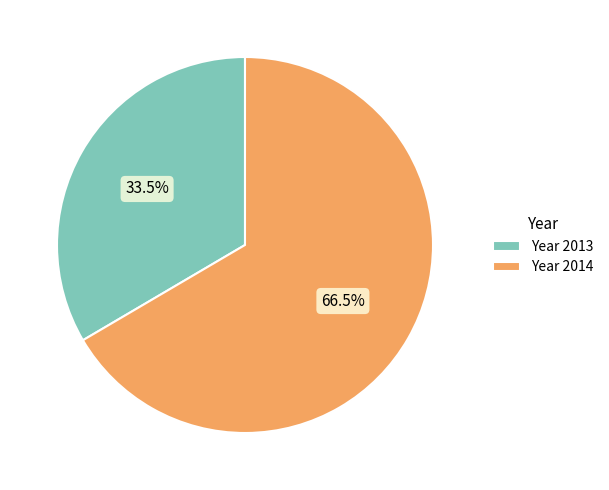

What is the largest slice in the pie chart?

Year 2014